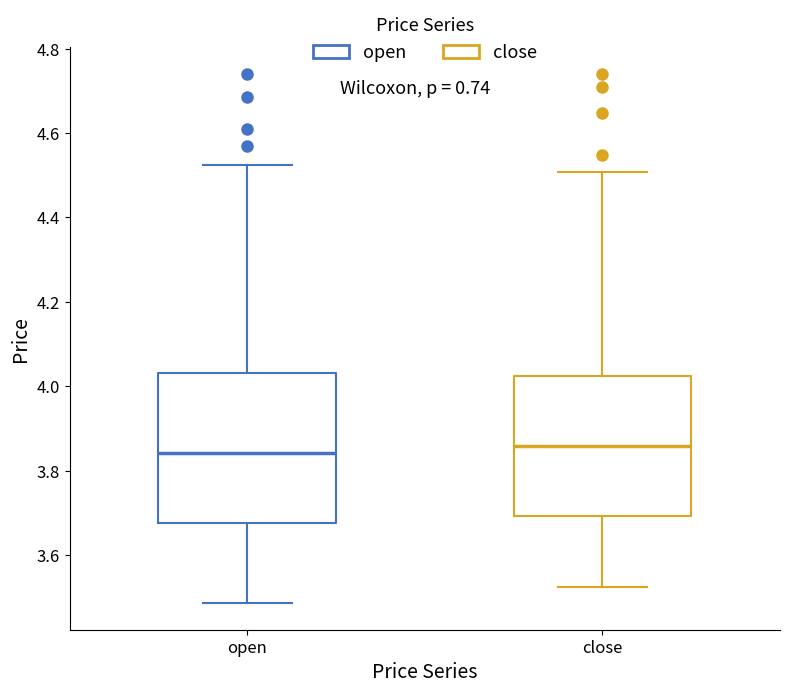

Reading left to right, transcribe this box plot: for each box, give where its median line is, the range the box spans, and where its two whiskers end, as read against the y-axis. The values are not printed on the chart, so give them approximately, as read against the axis.

open: median 3.84, box 3.68 to 4.04, whiskers 3.48 to 4.52
close: median 3.86, box 3.70 to 4.02, whiskers 3.52 to 4.50